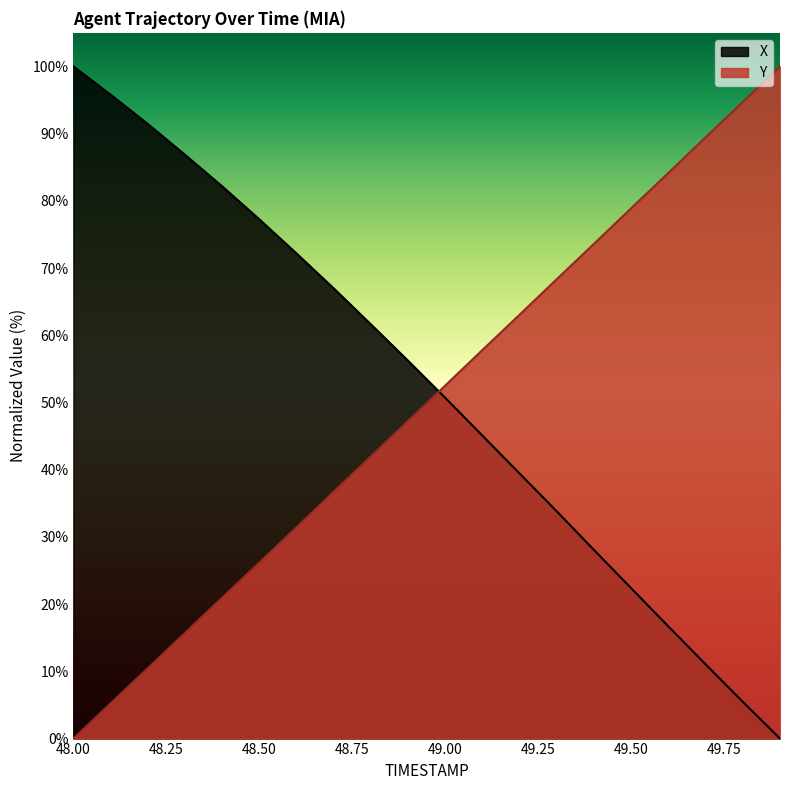

How many lines are shown in the chart?

2